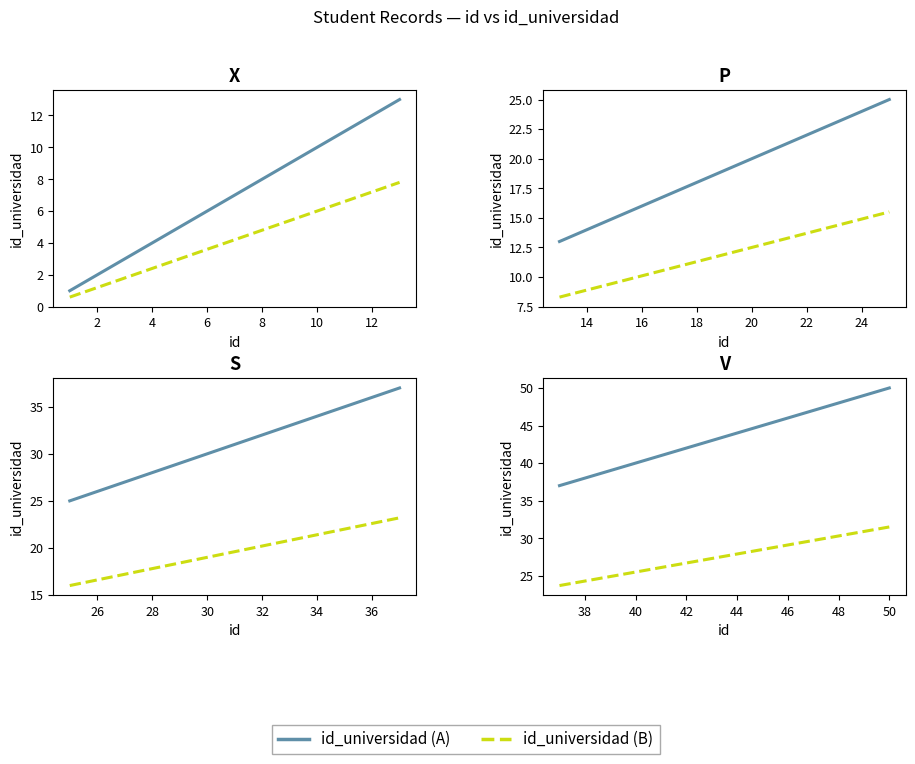

Rank the series by their maximum value, from highest to lowest.

id_universidad (A), id_universidad (B)